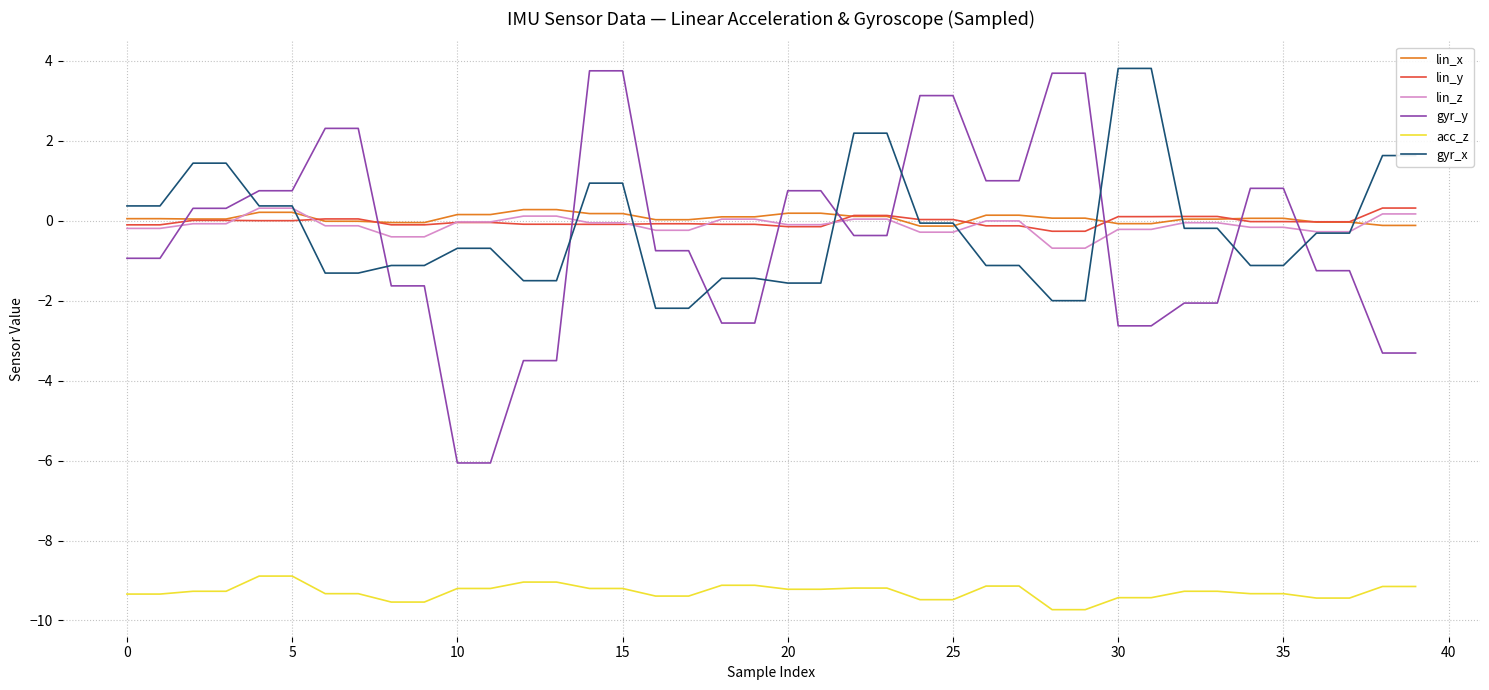

Which series has the widest spread of values?

gyr_y